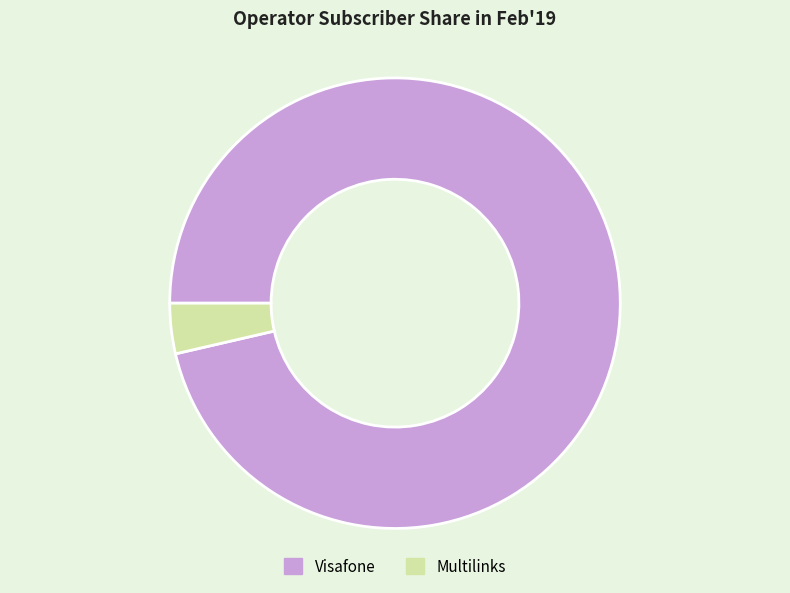

Rank the categories by value from lowest to highest.

Multilinks, Visafone